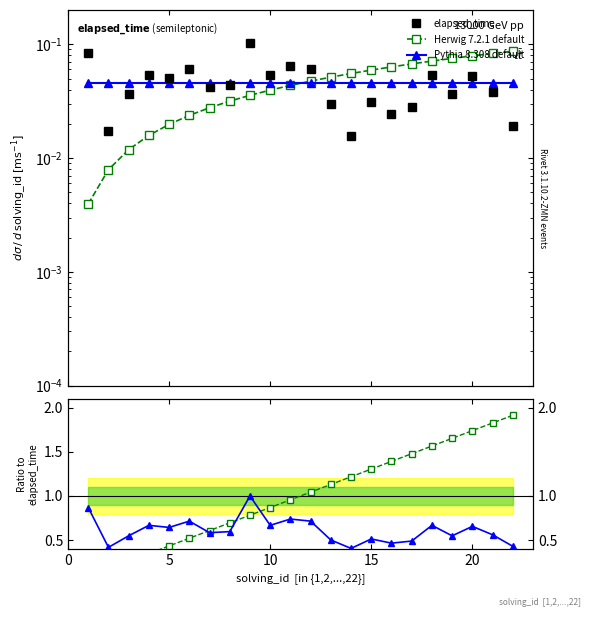

What is the lowest value of the Herwig ratio series?

0.1